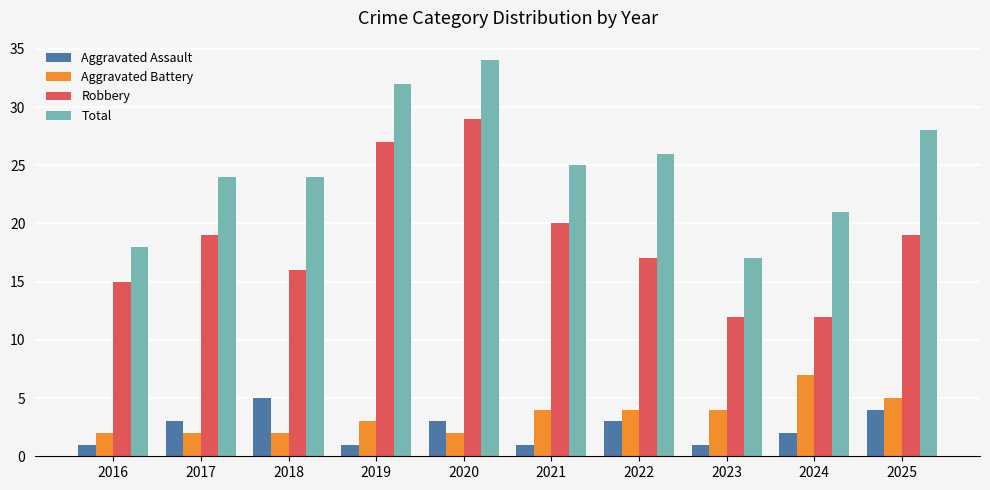

What is the average value of the Aggravated Assault series?

2